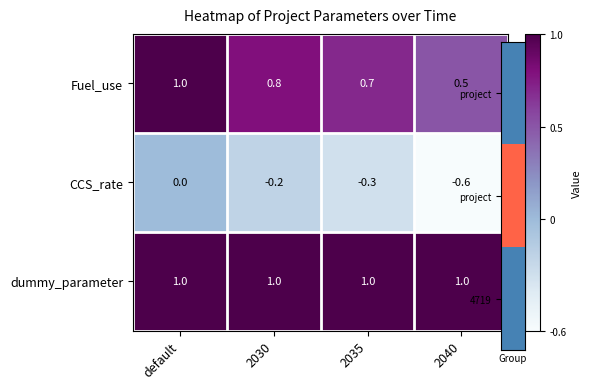

What is the sum of the Fuel_use values at 2040 and default?

1.5